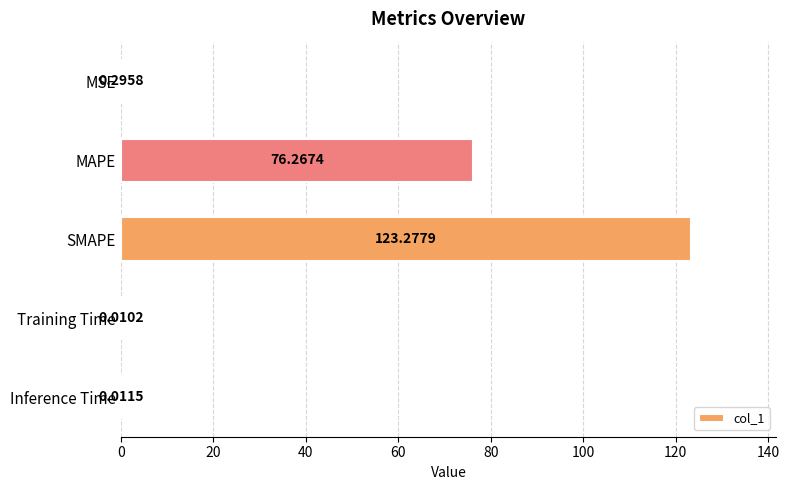

What is the change in value from SMAPE to Training Time?

-123.3